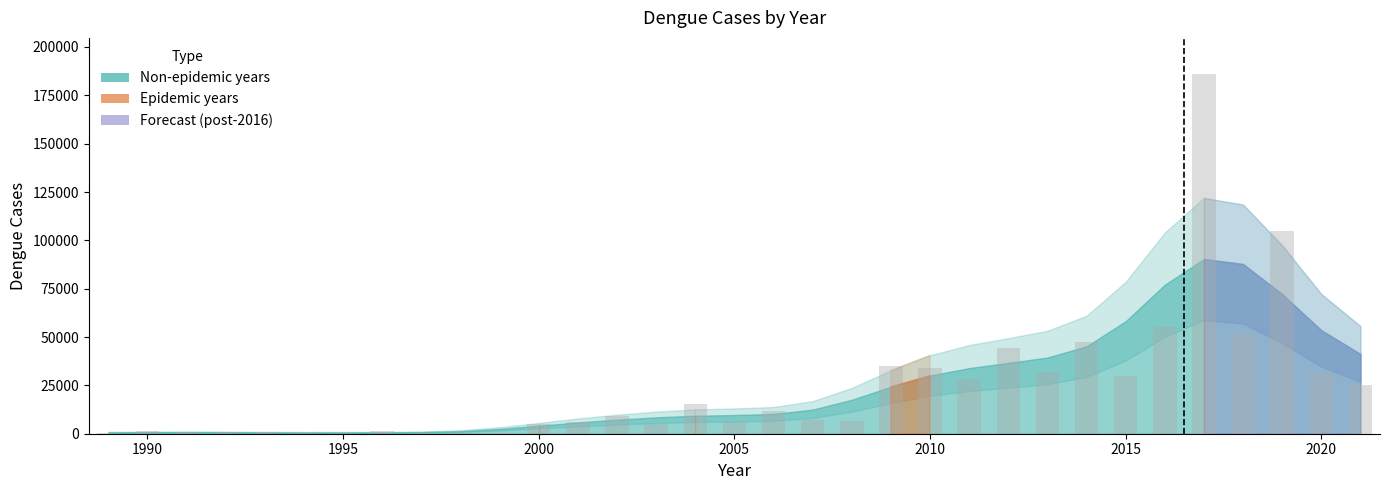

What is the sum of all values?

785566